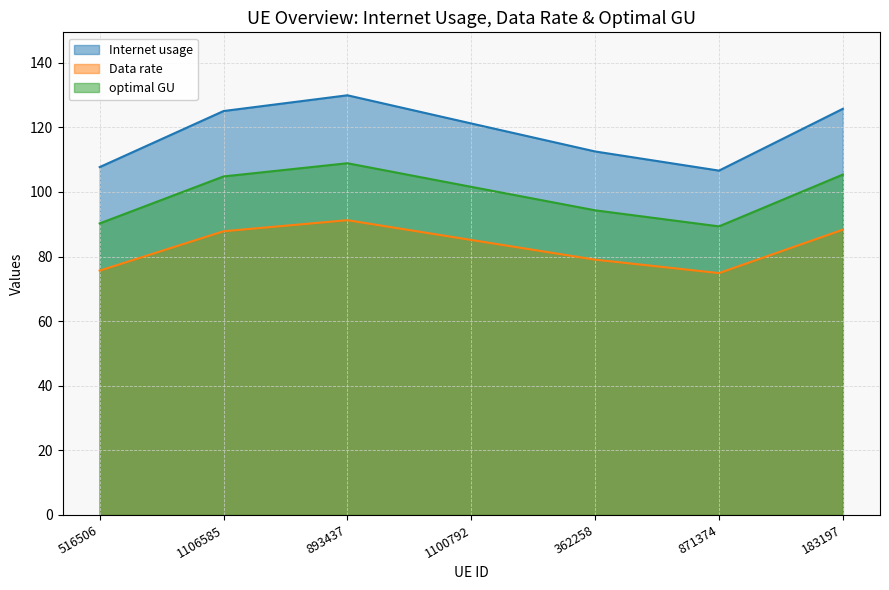

Which series has the widest spread of values?

Internet usage